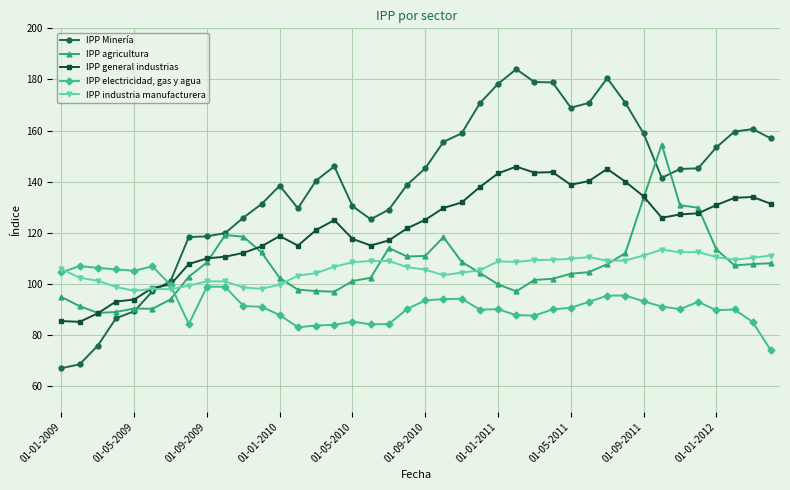

True or false: IPP industria manufacturera has more than 1 interior local peaks.

True